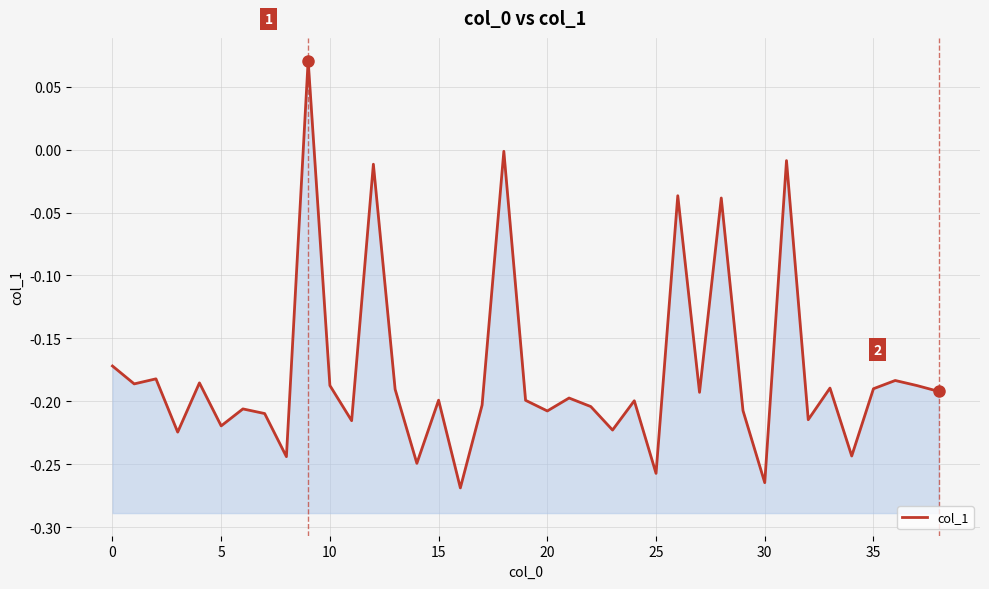

How many lines are shown in the chart?

1